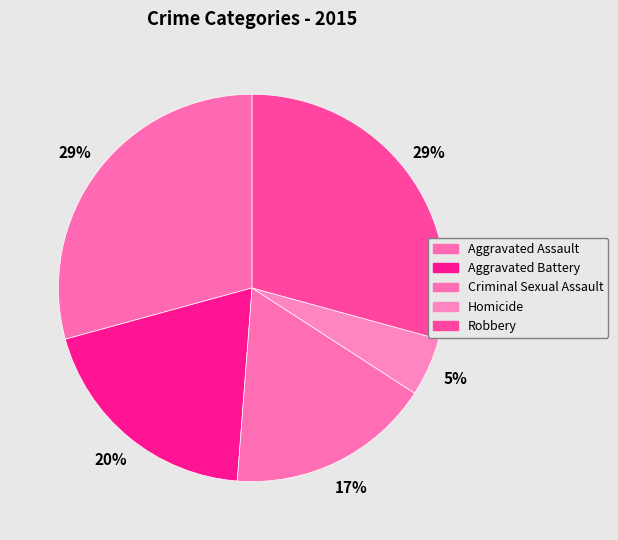

To the nearest percent, what is the difference between the Aggravated Assault and Aggravated Battery slice percentages?

10%